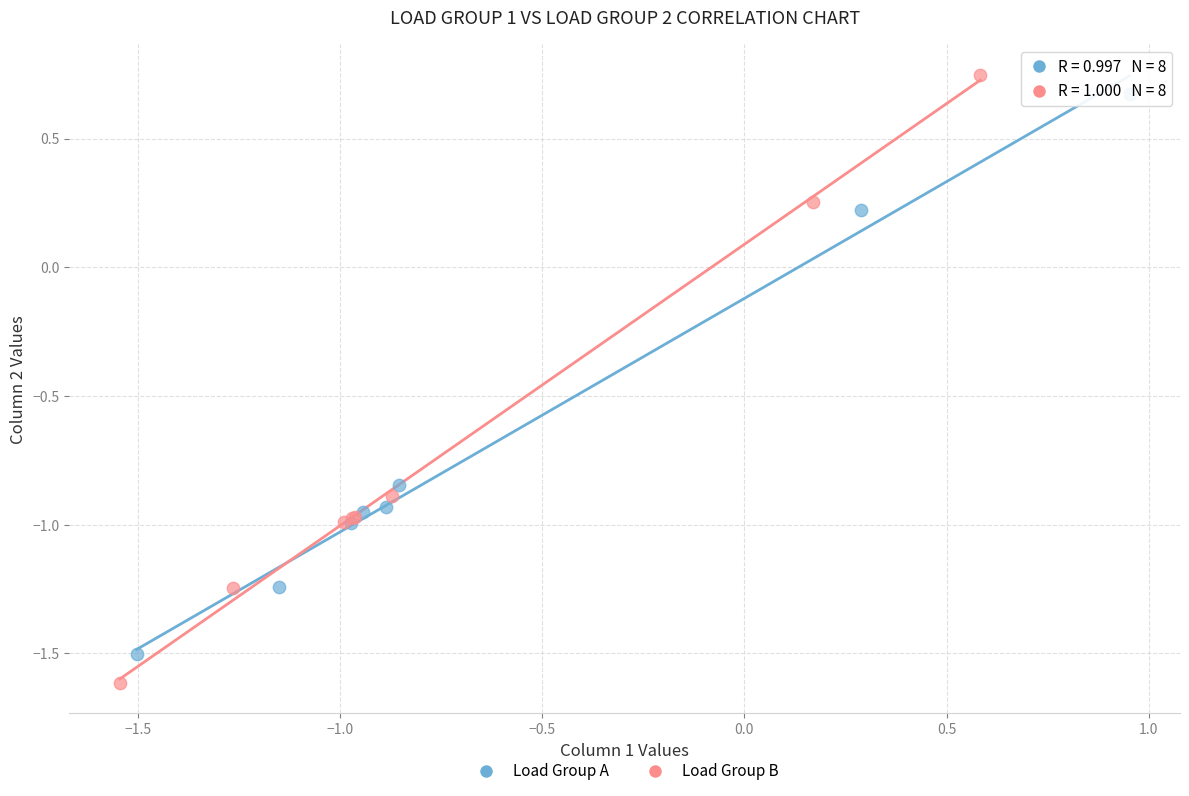

Which series has the widest spread of Y values?

Load Group B